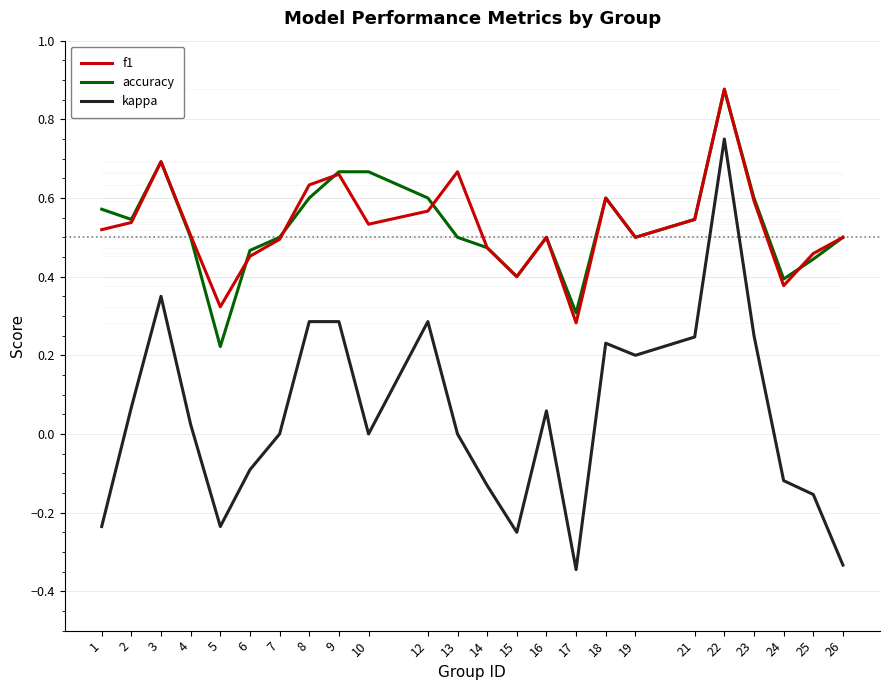

Does the chart display data point markers on the line(s)?

No